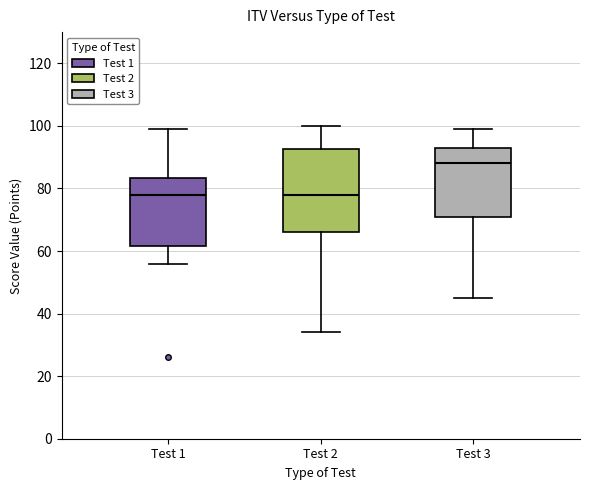

Reading left to right, read every box against the y-axis: the position of its median line, the range the box covers, and the ends of its whiskers. The values are not printed on the chart, so give them approximately, as read against the axis.

Test 1: median 78, box 62 to 84, whiskers 56 to 100
Test 2: median 78, box 66 to 92, whiskers 34 to 100
Test 3: median 88, box 72 to 94, whiskers 46 to 100